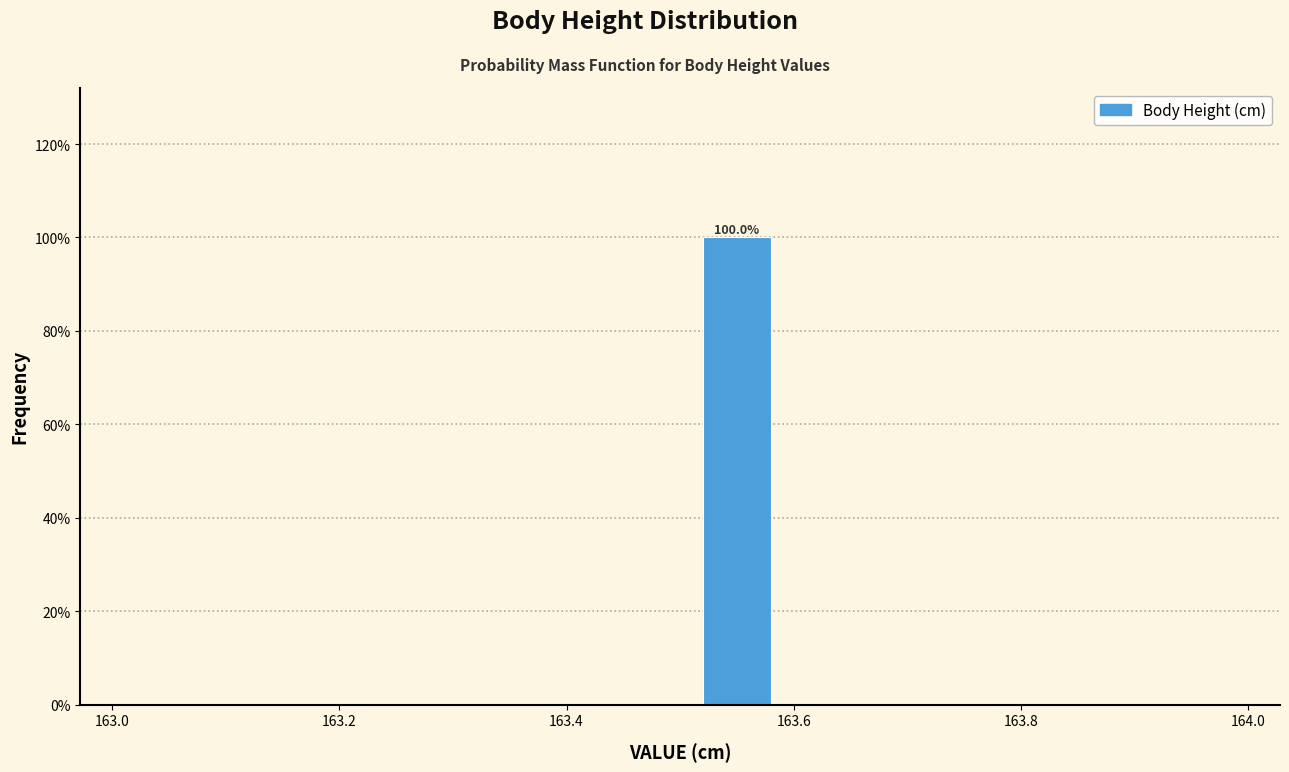

Over which range of the x-axis is the bar tallest?

163.5 to 163.6